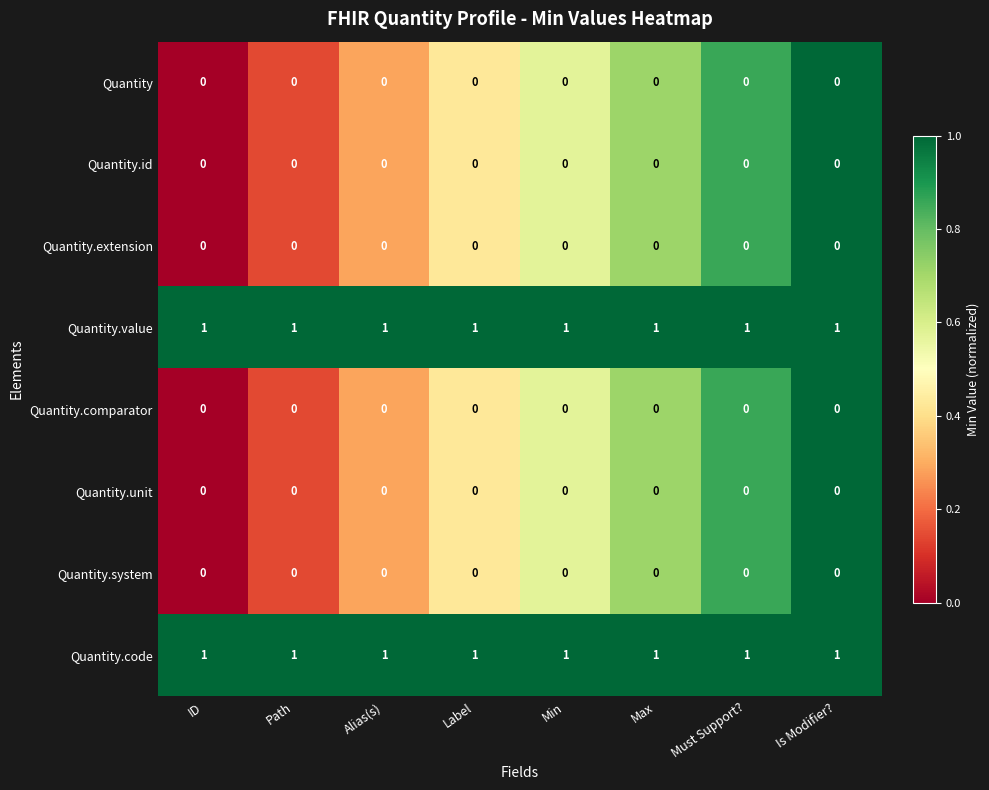

Is the value of Quantity.value at Max greater than the value of Quantity.system at Label?

Yes